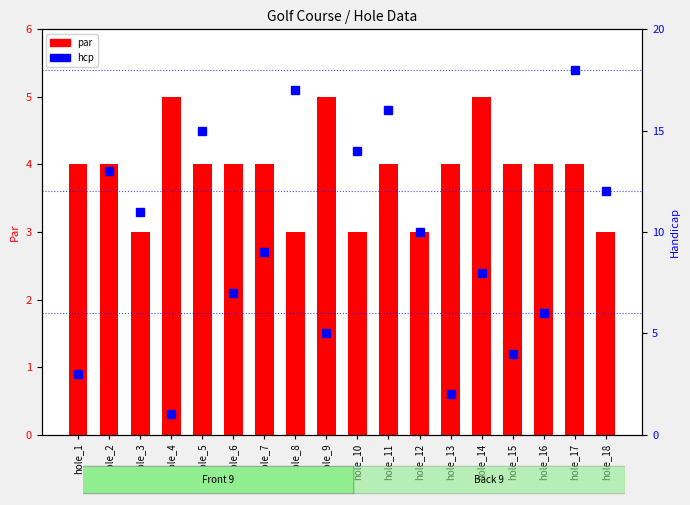

What is the difference between the maximum and minimum values in the par series?

2